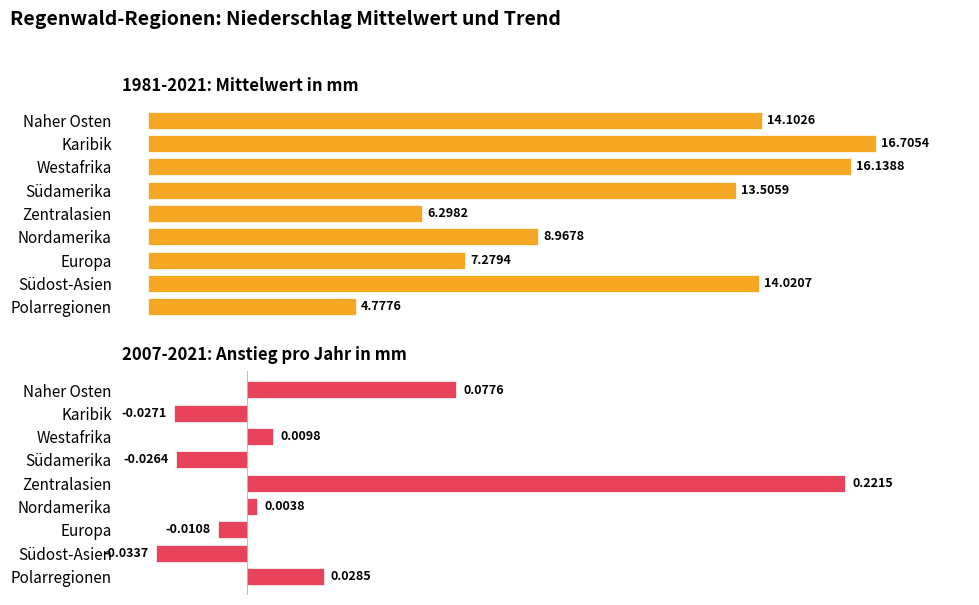

How many bars are there in each group?

2